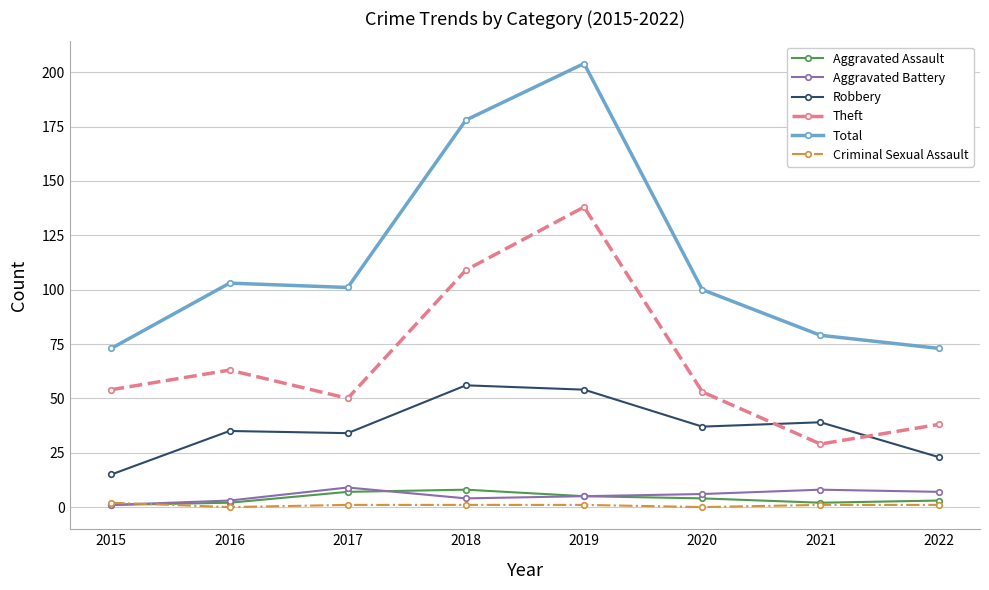

What is the difference between the second highest and minimum values in the Total series?

105